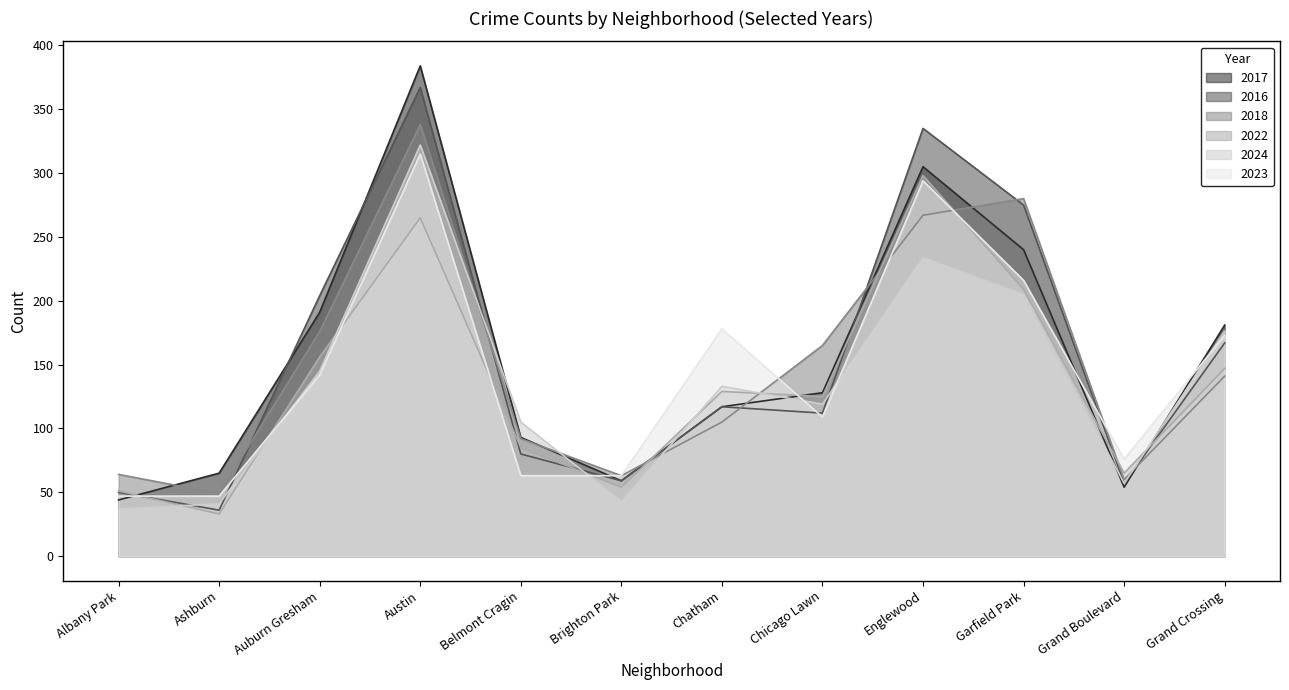

The 2023 series shows 142 at Auburn Gresham. True or false?

True